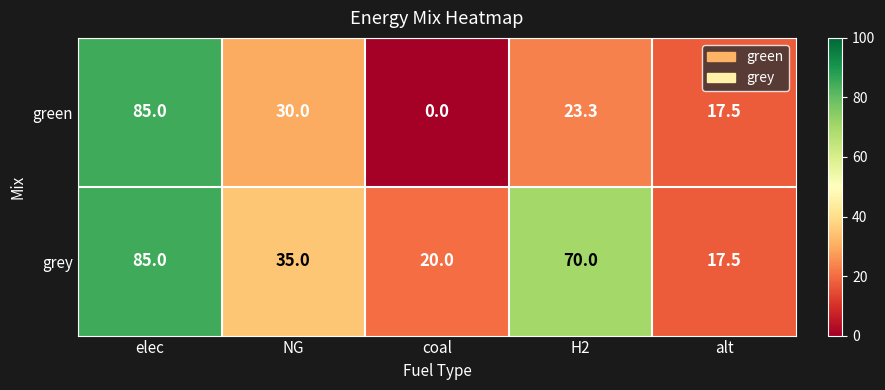

True or false: grey has a value of 30.5 at alt.

False